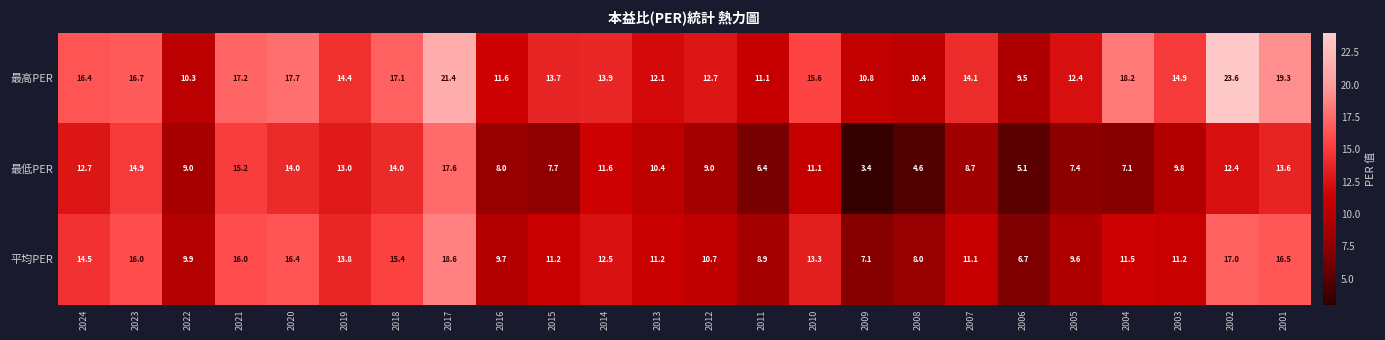

What is the smallest value displayed?

3.4